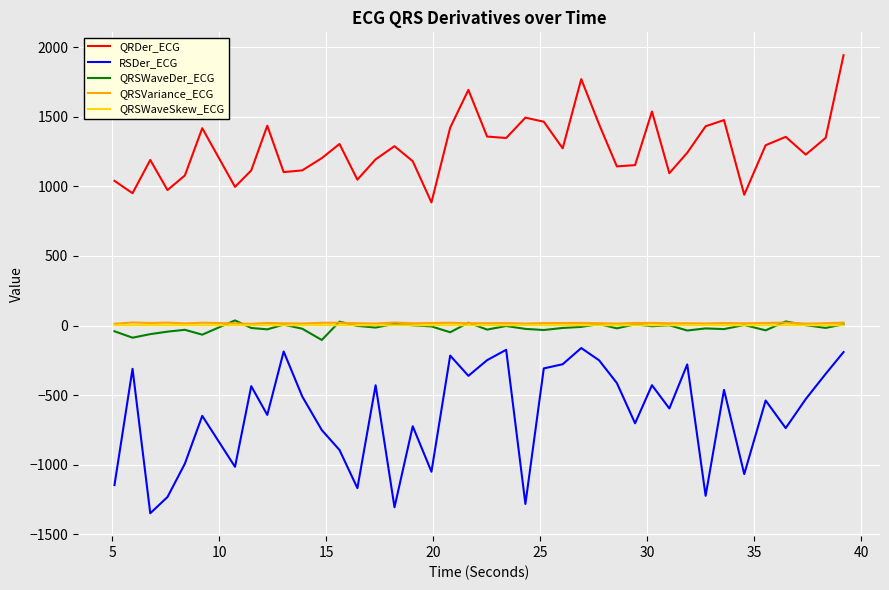

Which series has the largest total across all categories?

QRDer_ECG